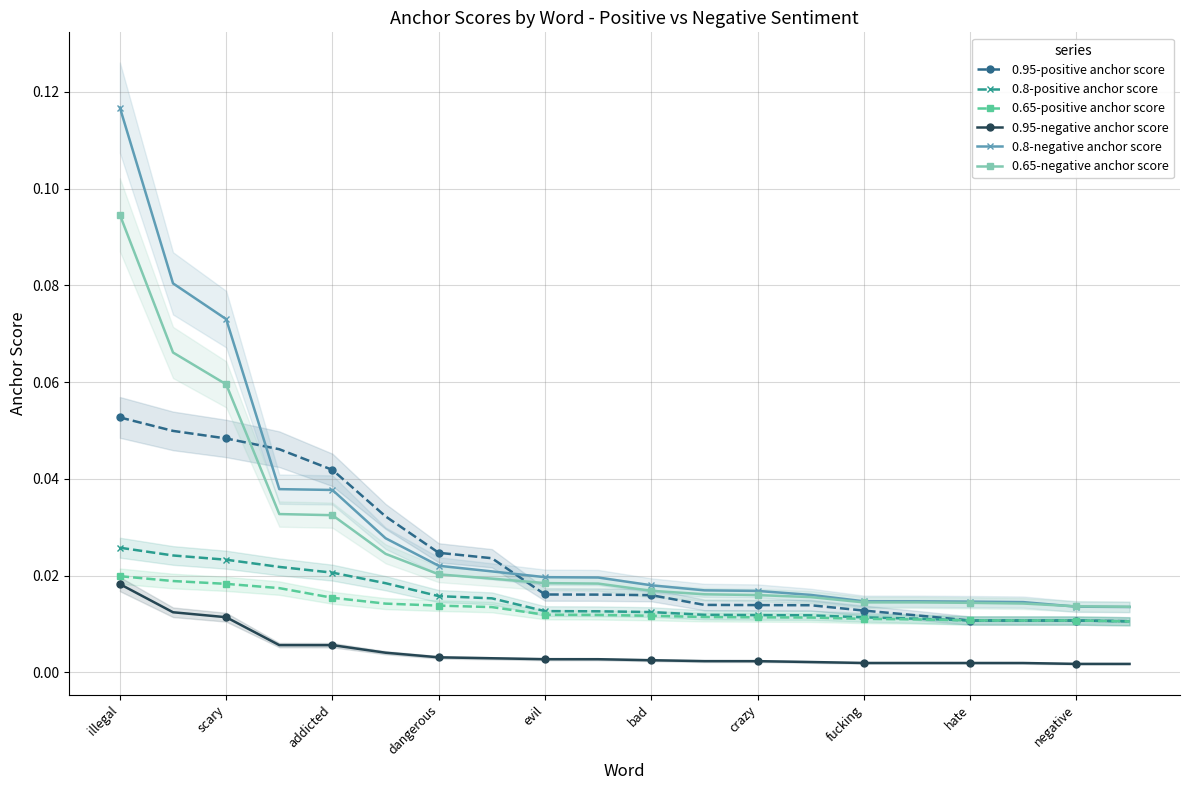

What is the maximum value for 0.65-negative anchor score?

0.1